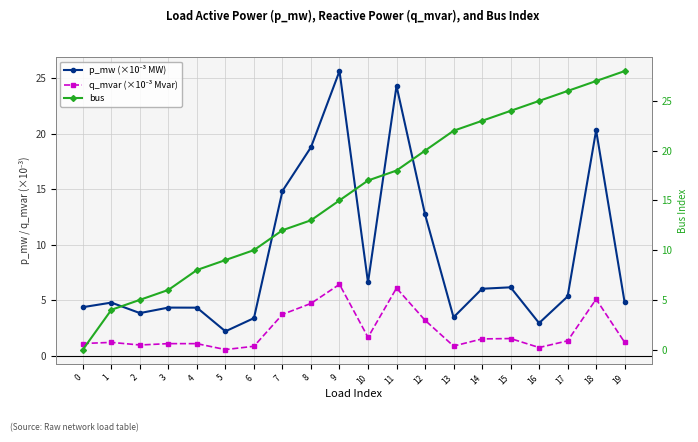

True or false: q_mvar (×10⁻³ Mvar) and bus intersect in this chart.

True